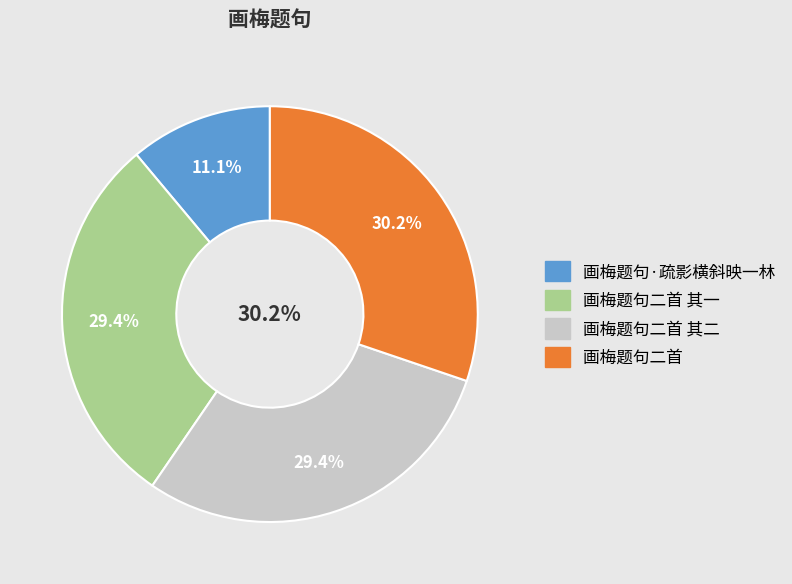

How many segments does this pie chart have?

4